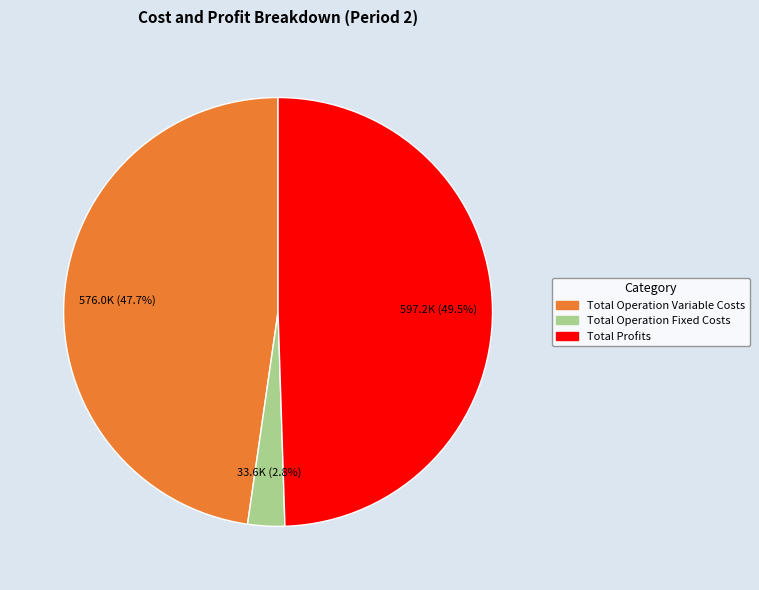

Count the number of slices in the pie.

3